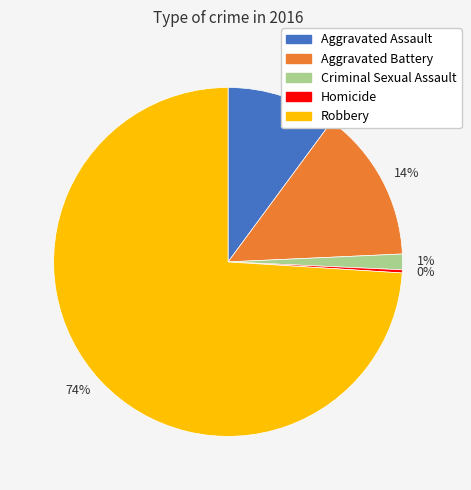

Rank the categories by value from lowest to highest.

0%, 1%, 10%, 14%, 74%